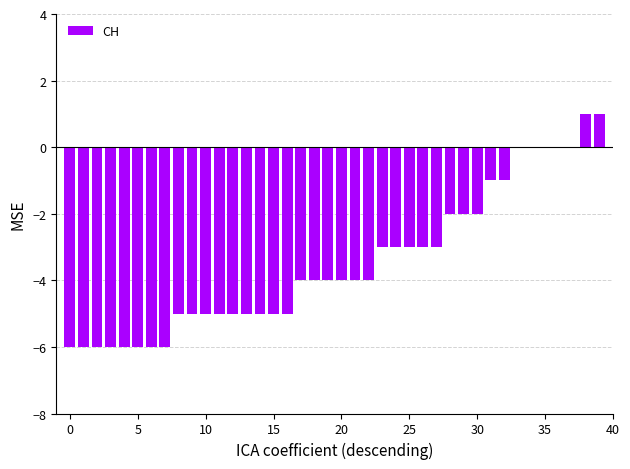

What is the sum of all values?

-138